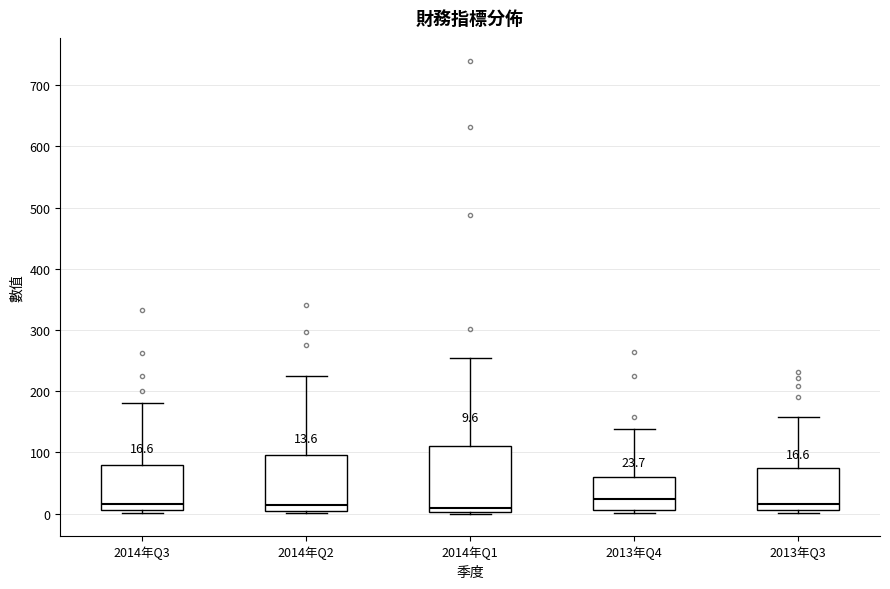

Which box is the tallest, from its lower edge to its upper edge?

2014年Q1